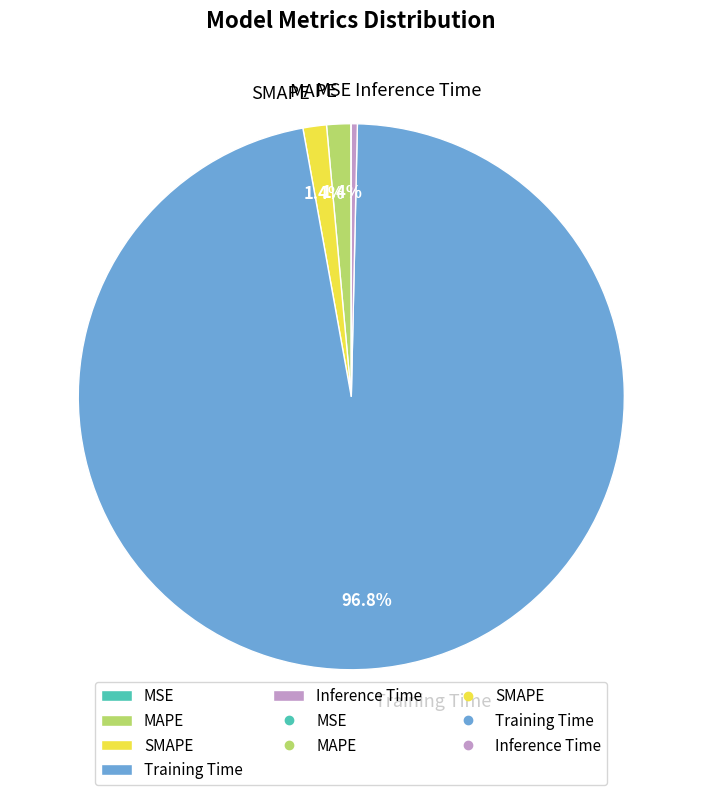

Does Training Time account for over 50% of the chart?

Yes